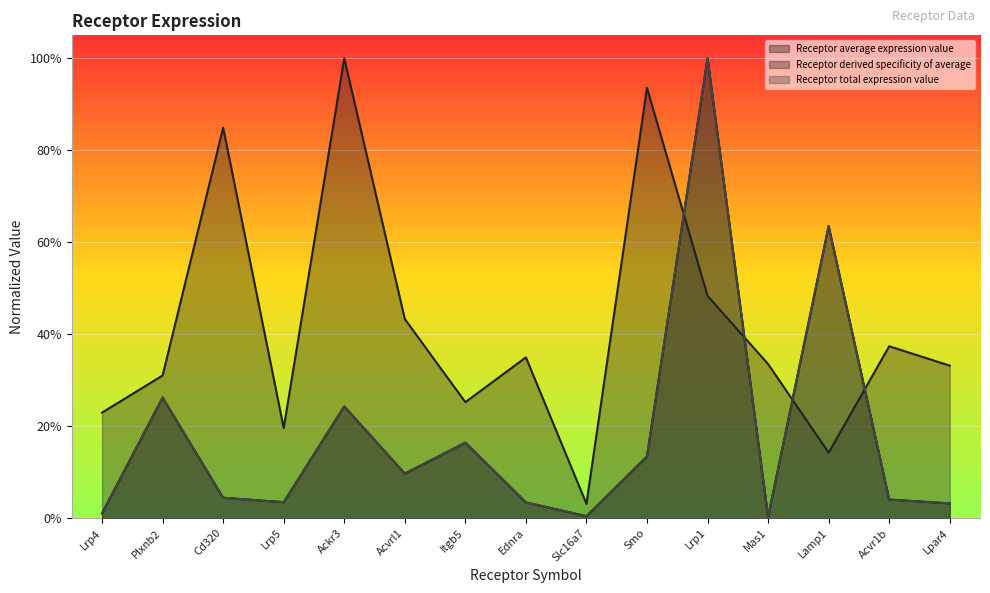

Is the value of Receptor average expression value at Acvr1b greater than the value of Receptor total expression value at Lrp1?

No